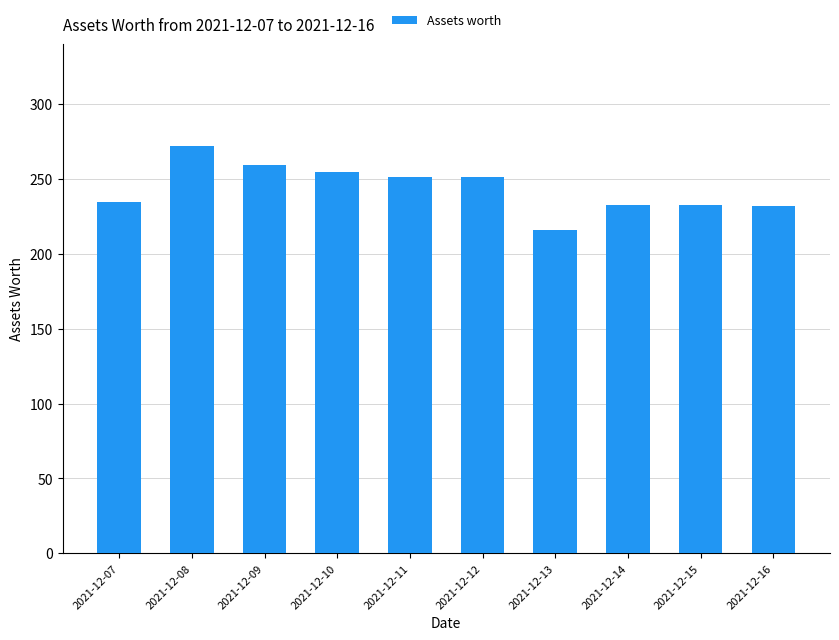

What is the value of the 5th bar from the left?

251.6